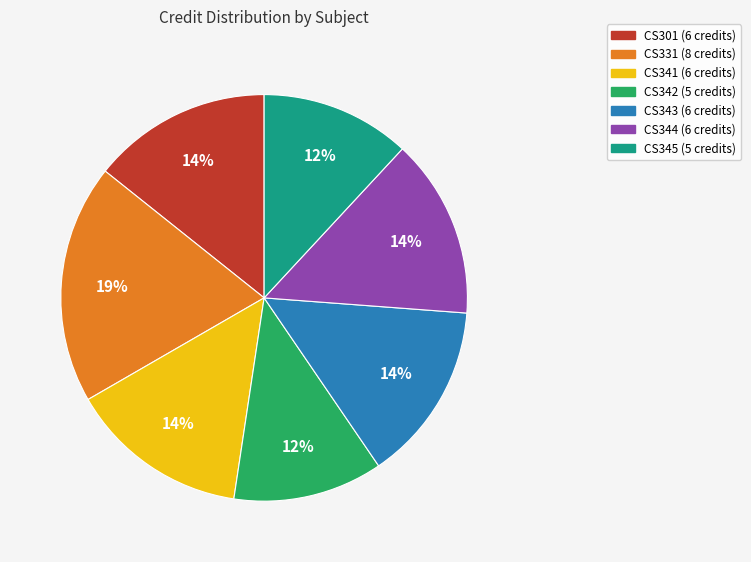

Between CS331 and CS344, which is larger?

CS331